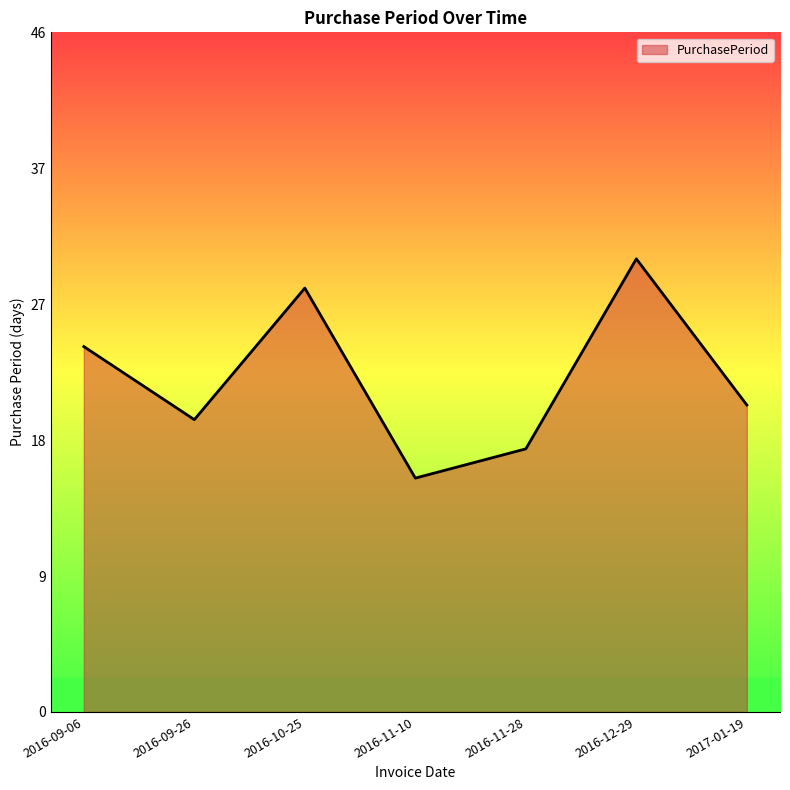

Is this an area chart (filled region under the line)?

Yes